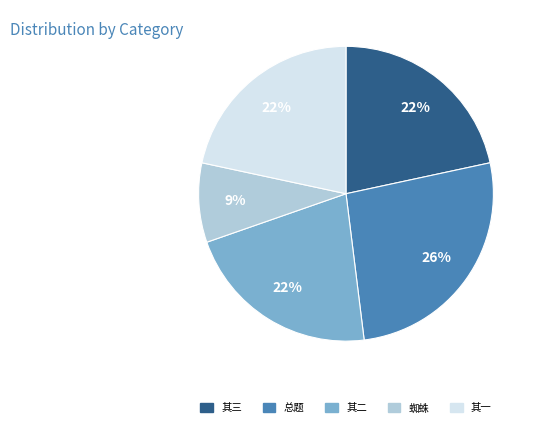

True or false: 总题 accounts for 26% of the total.

True